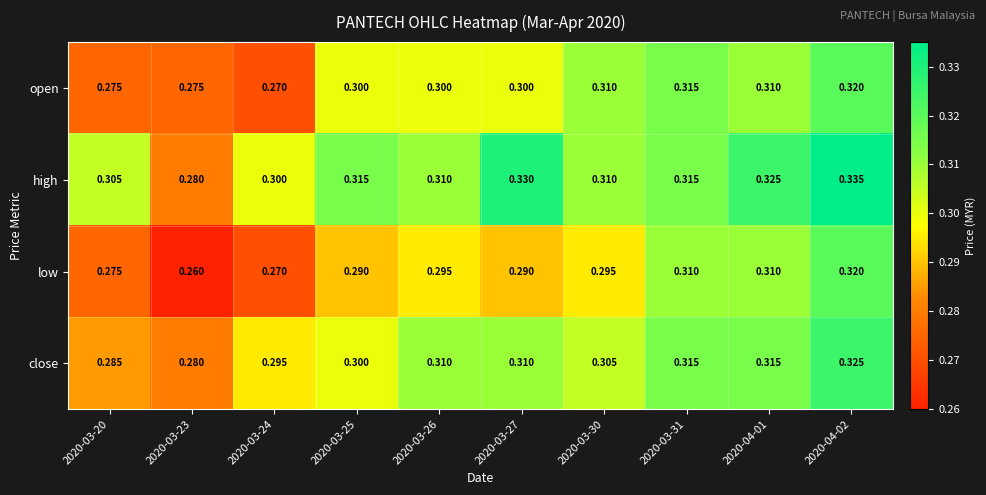

How many categories are shown in the chart?

10